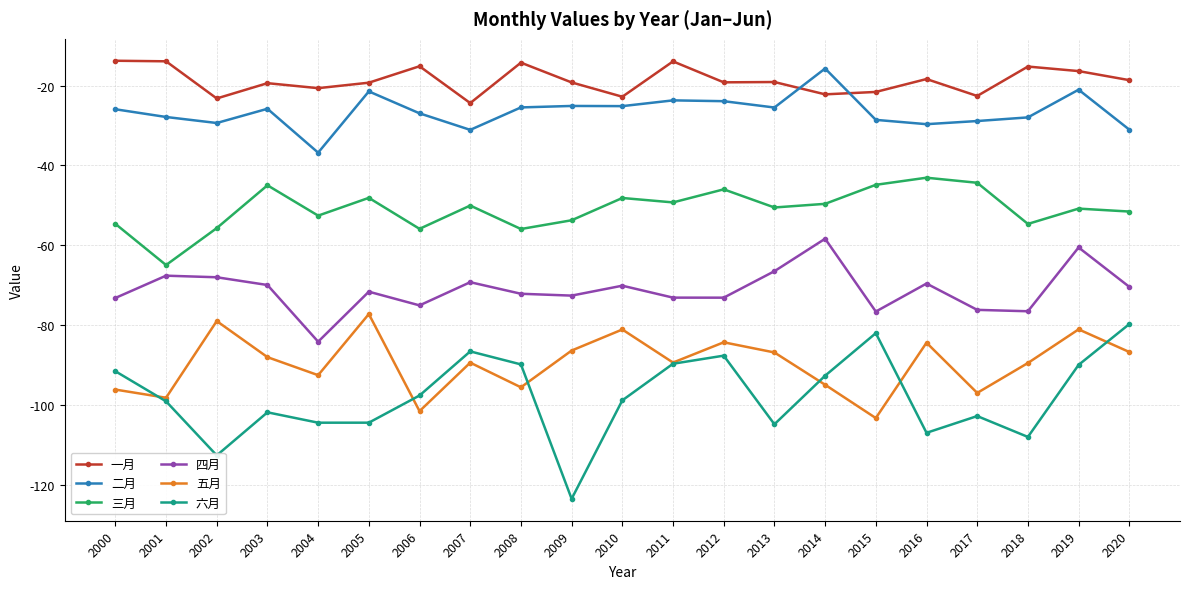

Does the chart have visible grid lines?

Yes